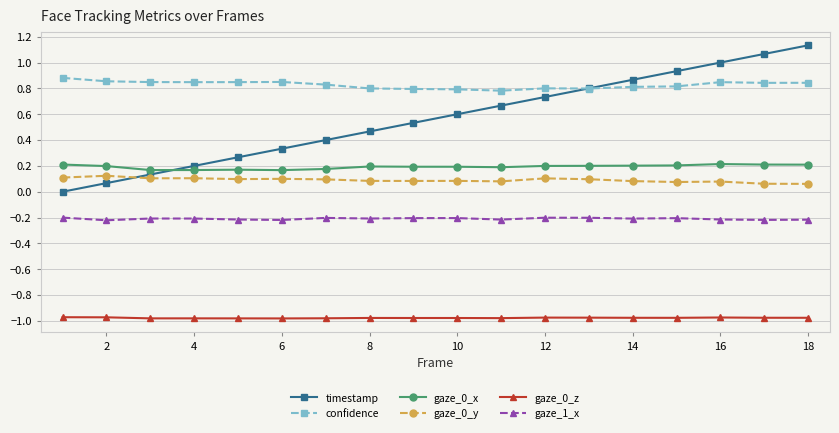

Which series has the largest range (max minus min)?

timestamp